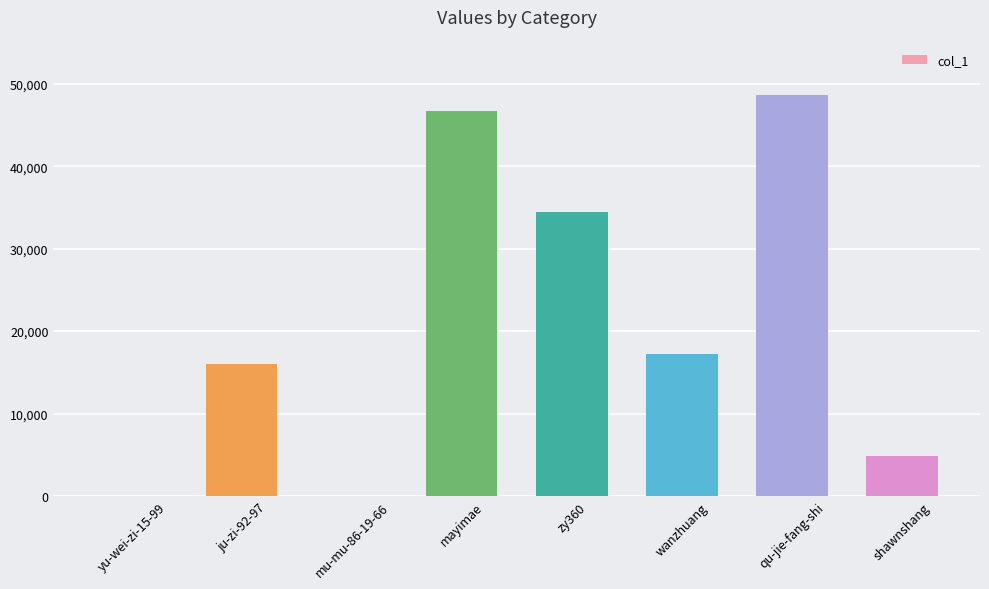

Is it true that the value at qu-jie-fang-shi is 83798?

False